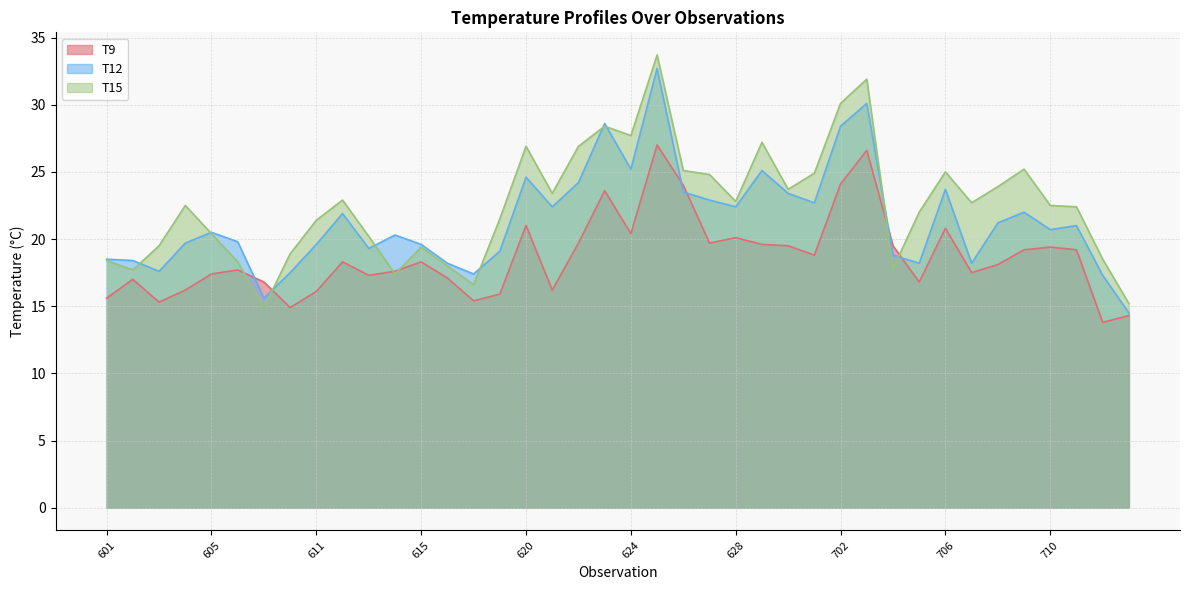

Between 630 and 701, which is larger?

630